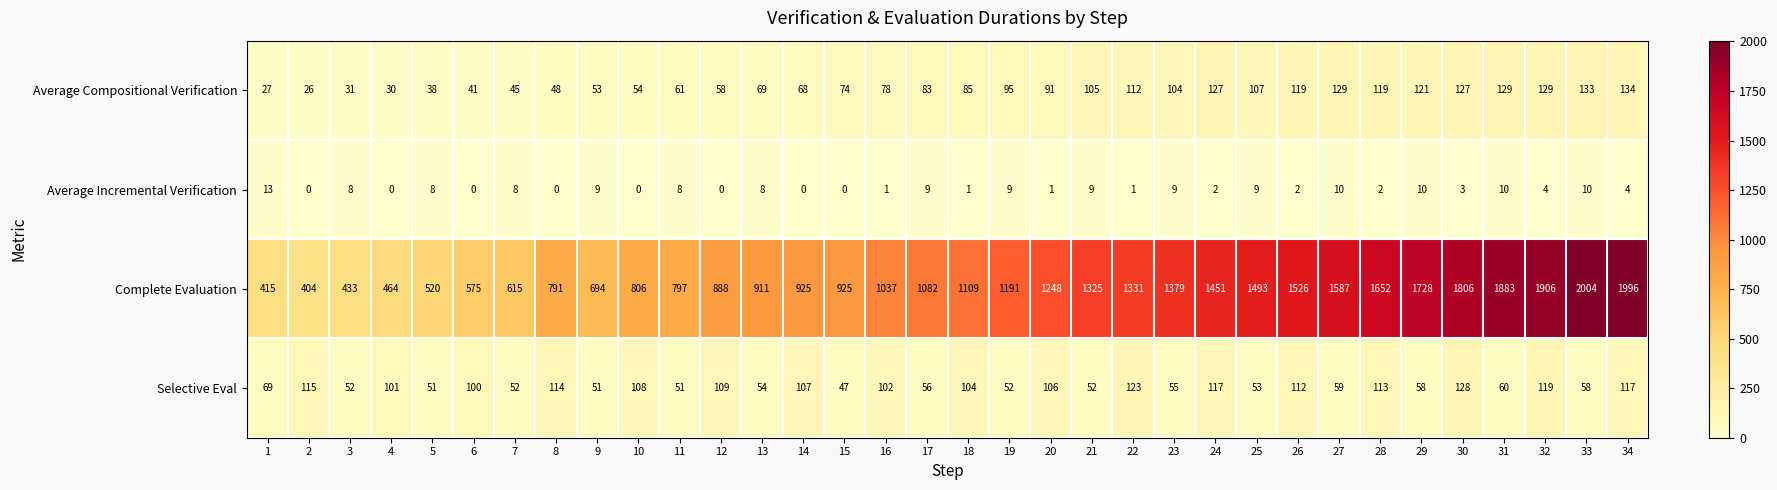

Rank the series at 24 from lowest to highest value.

Average Incremental Verification, Selective Eval, Average Compositional Verification, Complete Evaluation